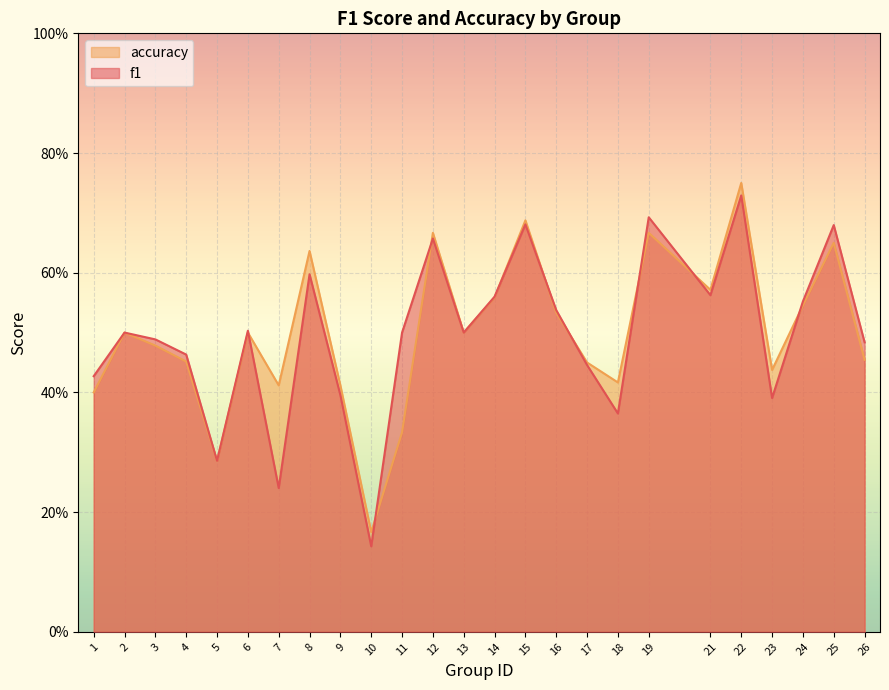

How many lines are shown in the chart?

2